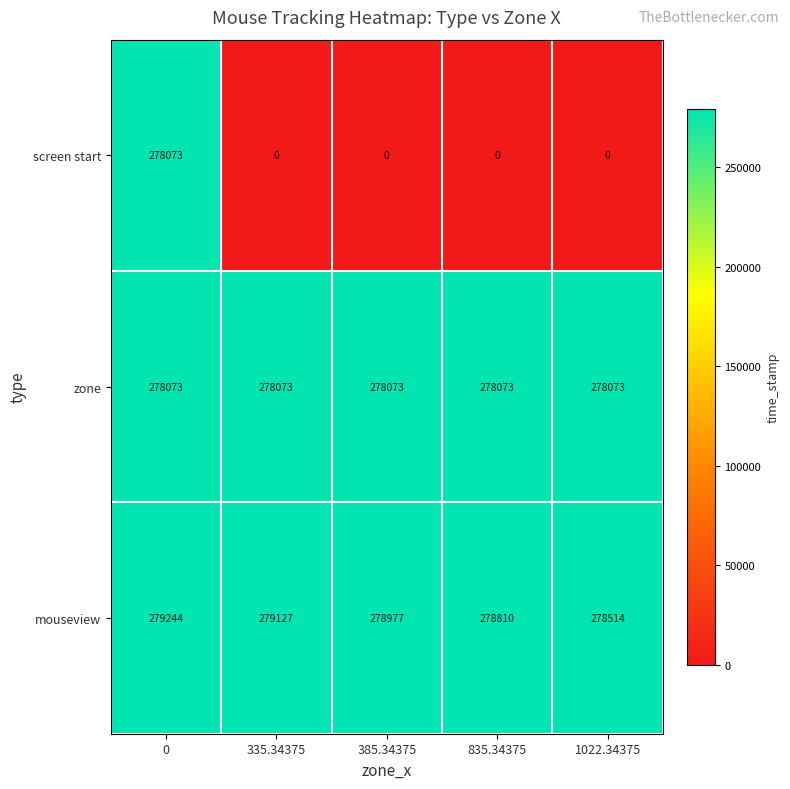

Reading right to left, transcribe all the data shown in this chart.

screen start: 0	0	0	0	278073
zone: 278073	278073	278073	278073	278073
mouseview: 278514	278810	278977	279127	279244